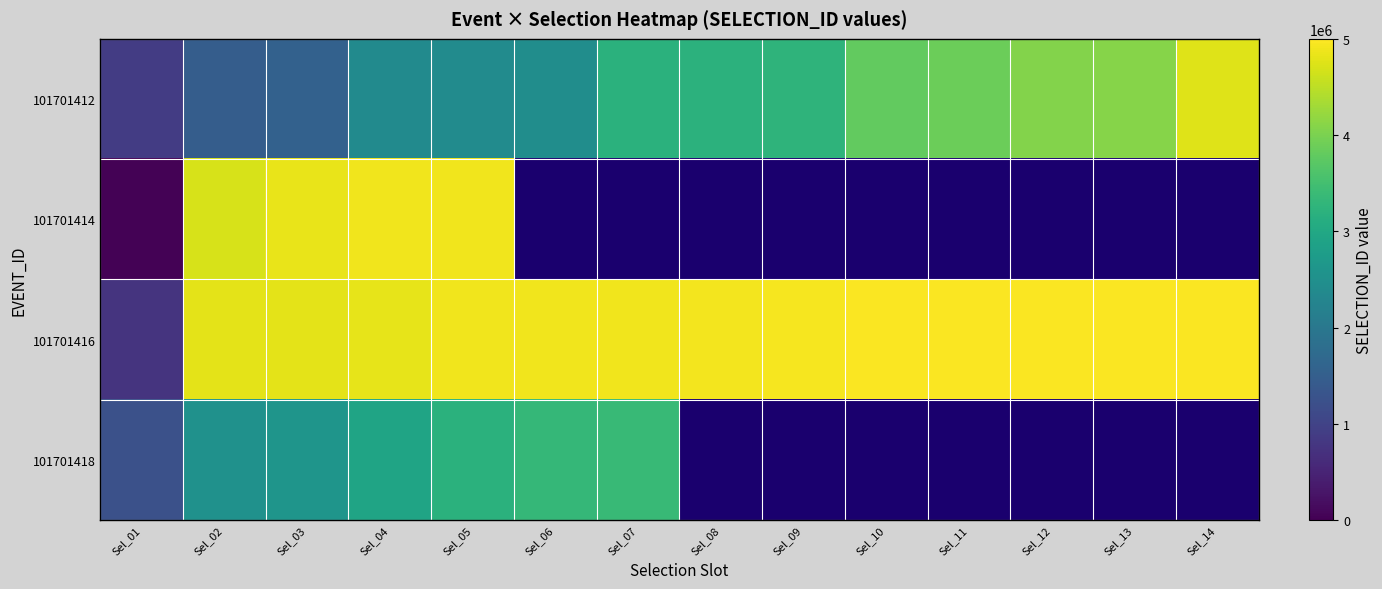

How many distinct data groups are displayed?

4